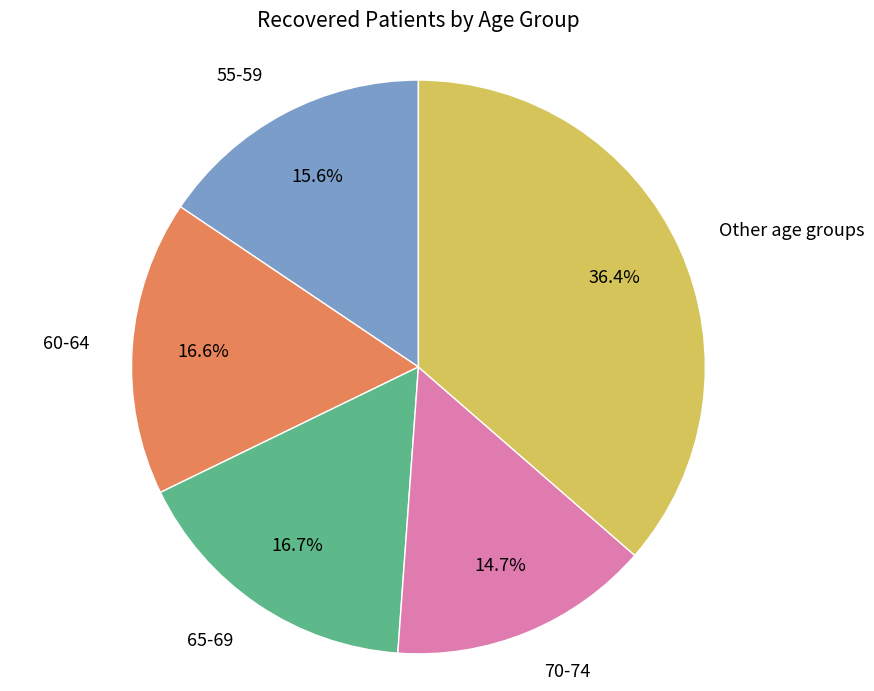

Which has a higher value, Other age groups or 65-69?

Other age groups